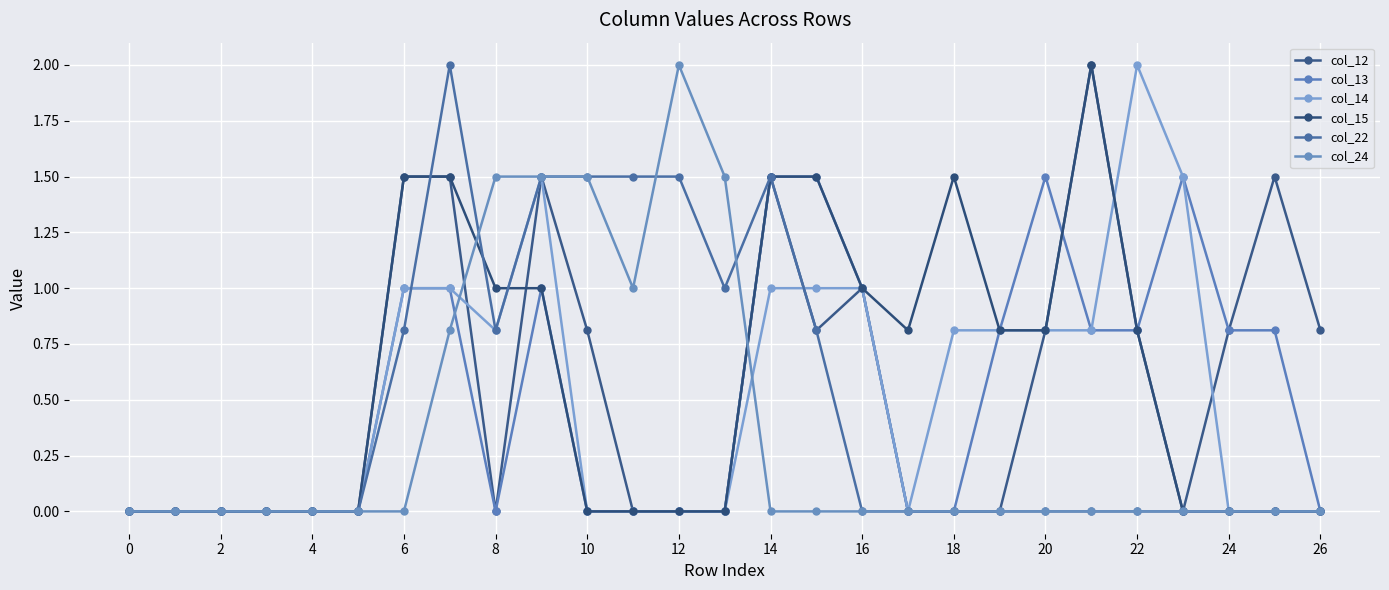

What are all the series names shown in the legend?

col_12, col_13, col_14, col_15, col_22, col_24